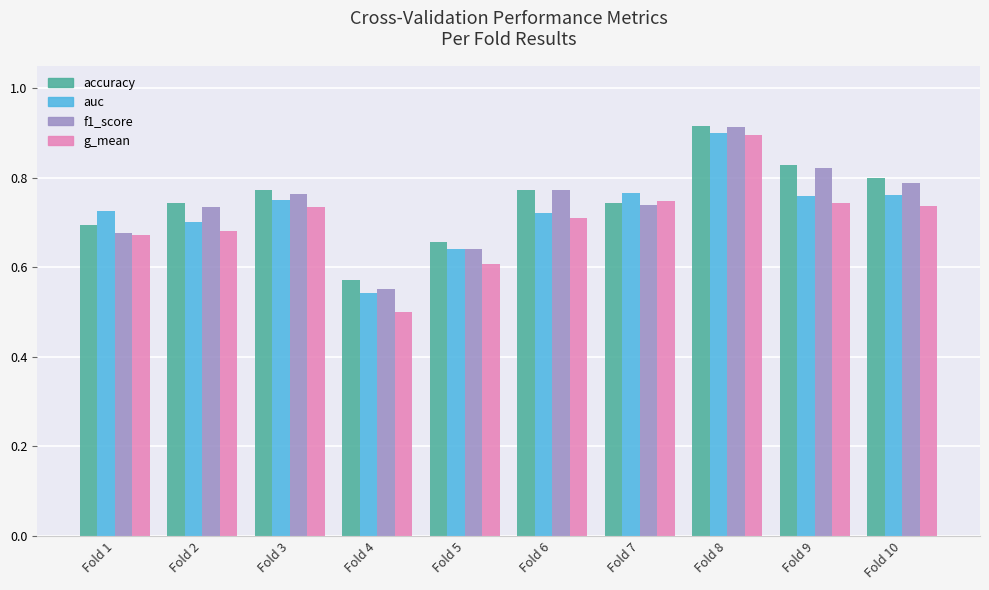

How many categories are shown in the chart?

10